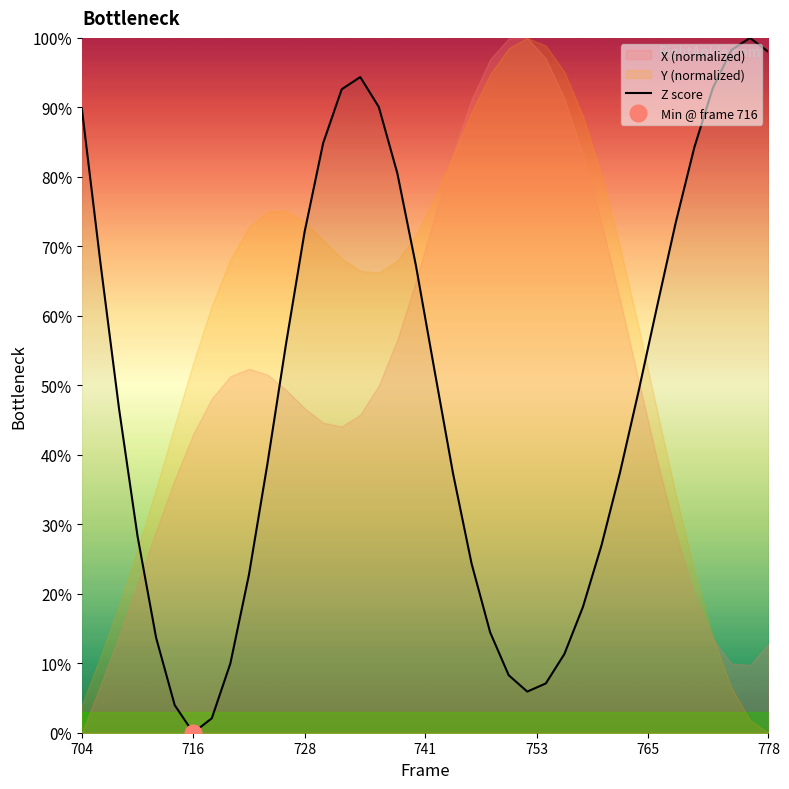

What is the highest value of the Z score series?

100.0